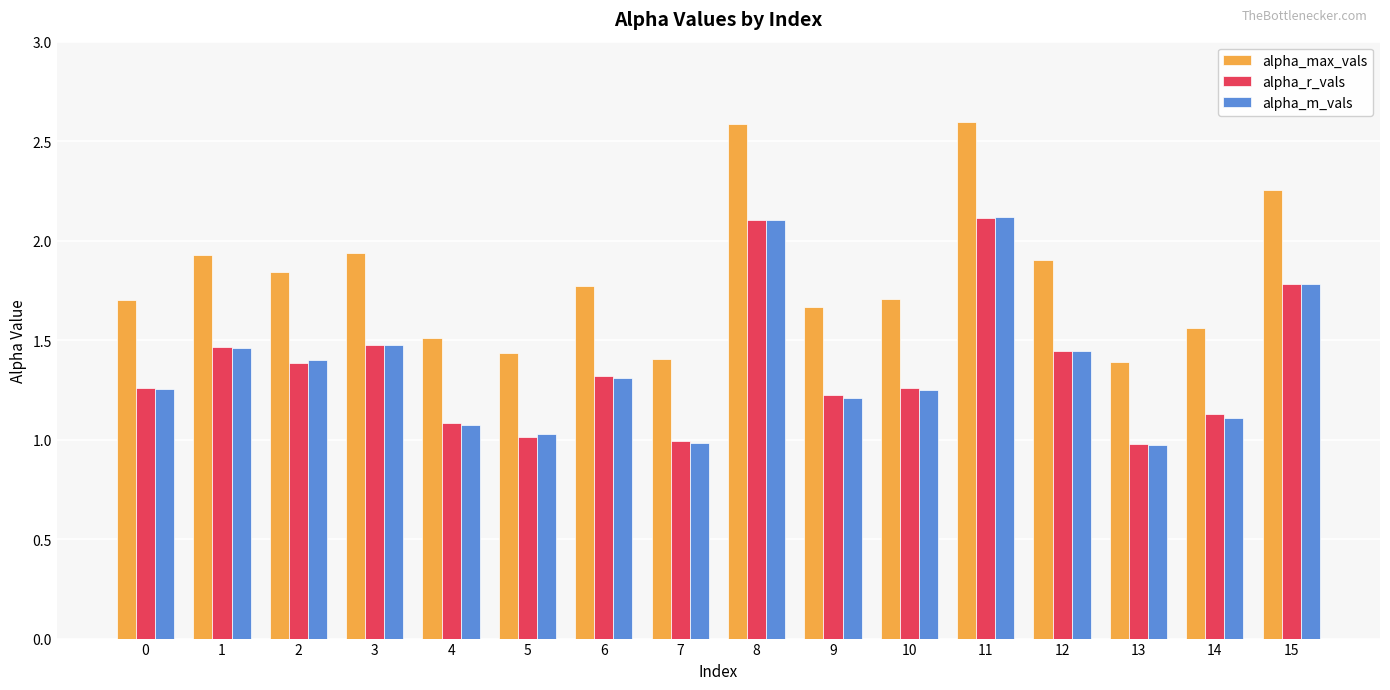

The alpha_m_vals series shows 1.5 at 3. True or false?

True